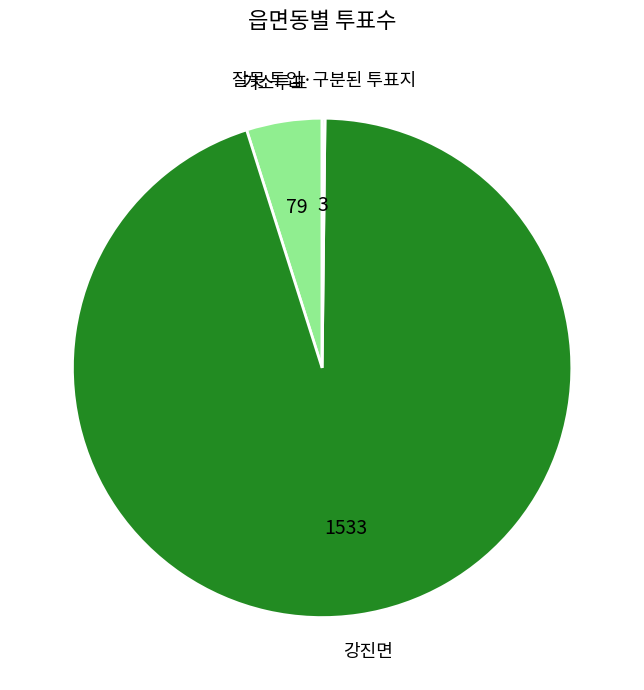

True or false: 강진면 accounts for 99% of the total.

False